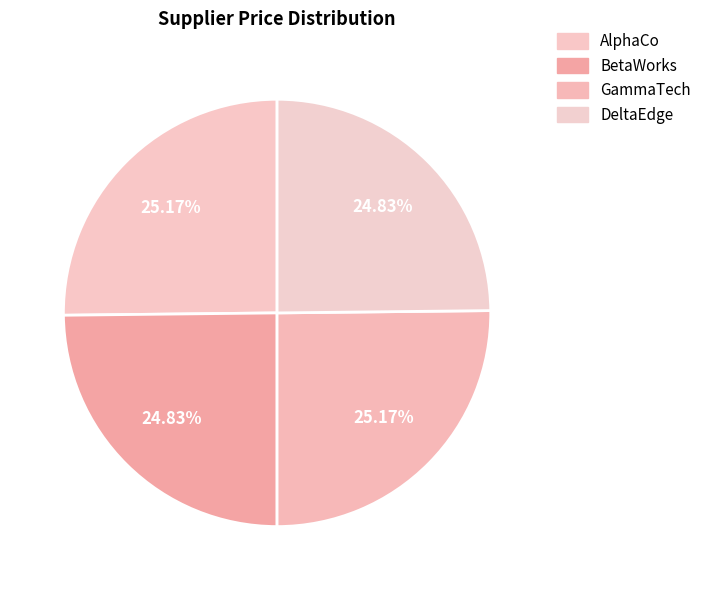

How many slices are in this pie chart?

4